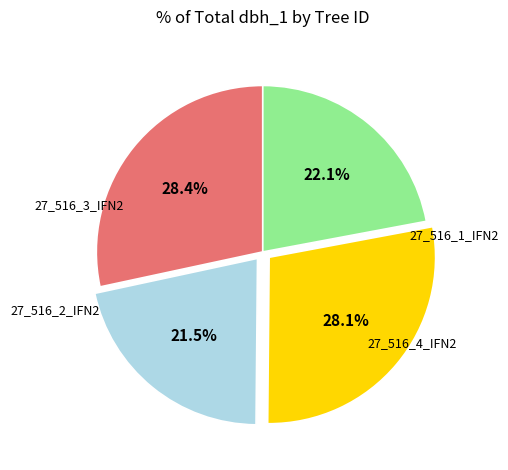

Does any single category account for the majority?

No